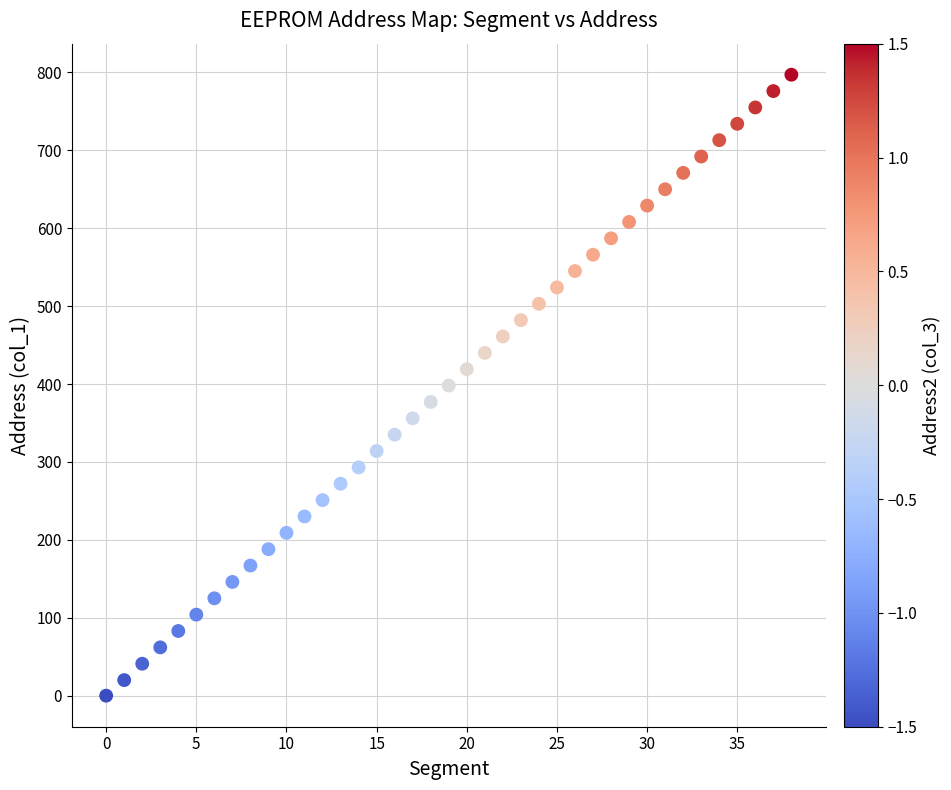

What is the range of Y values (max minus min)?

797